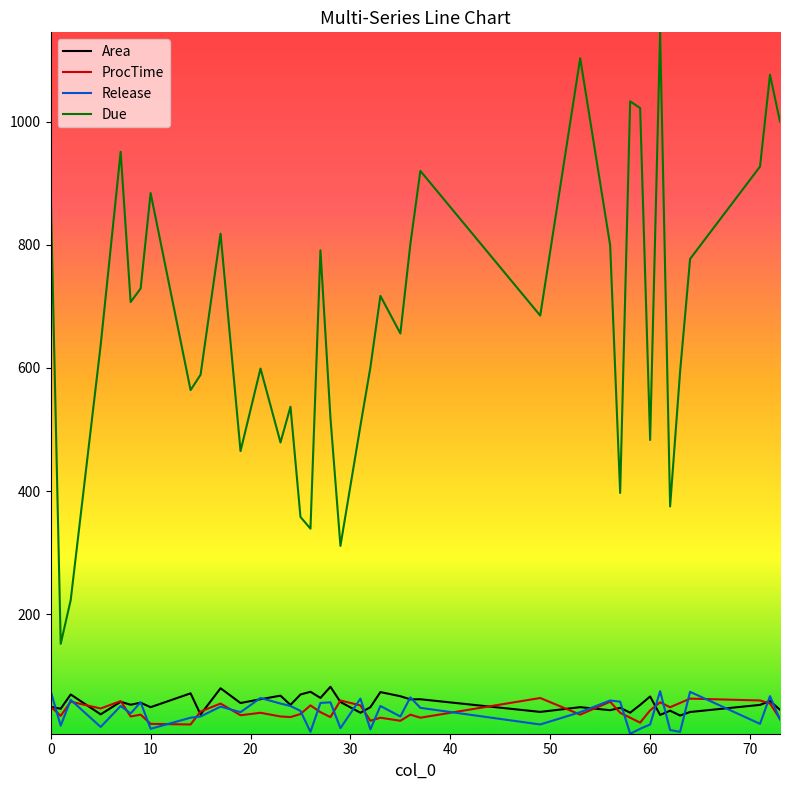

What is the highest value of the Due series?

1145.0